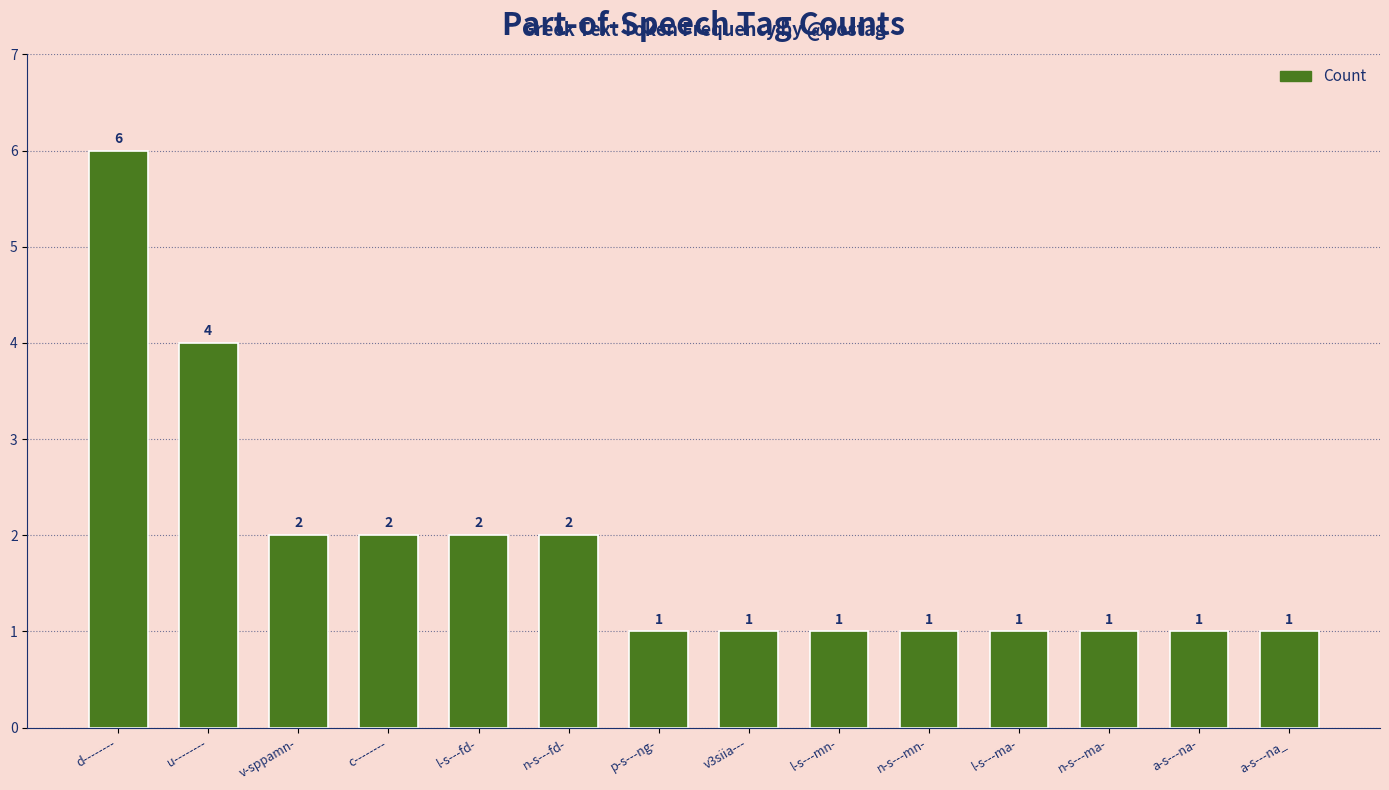

What is the label of the 7th bar from the right?

v3siia---